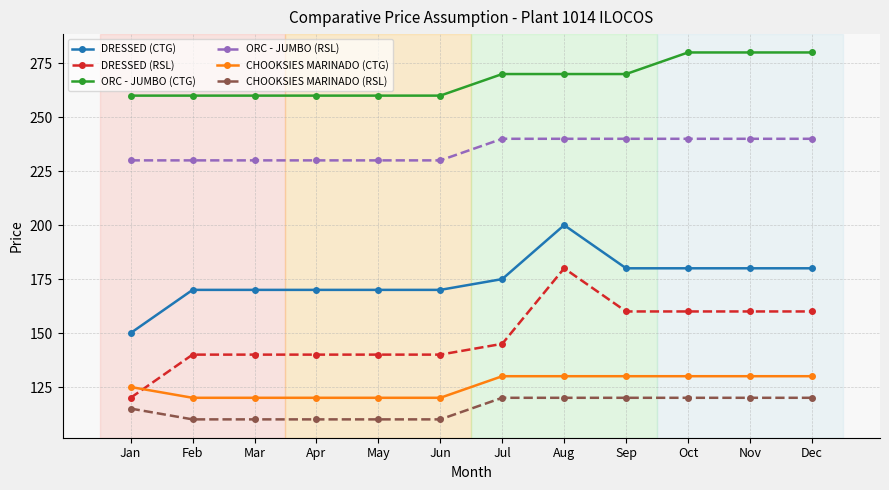

True or false: CHOOKSIES MARINADO (RSL) and DRESSED (RSL) cross at least once.

False